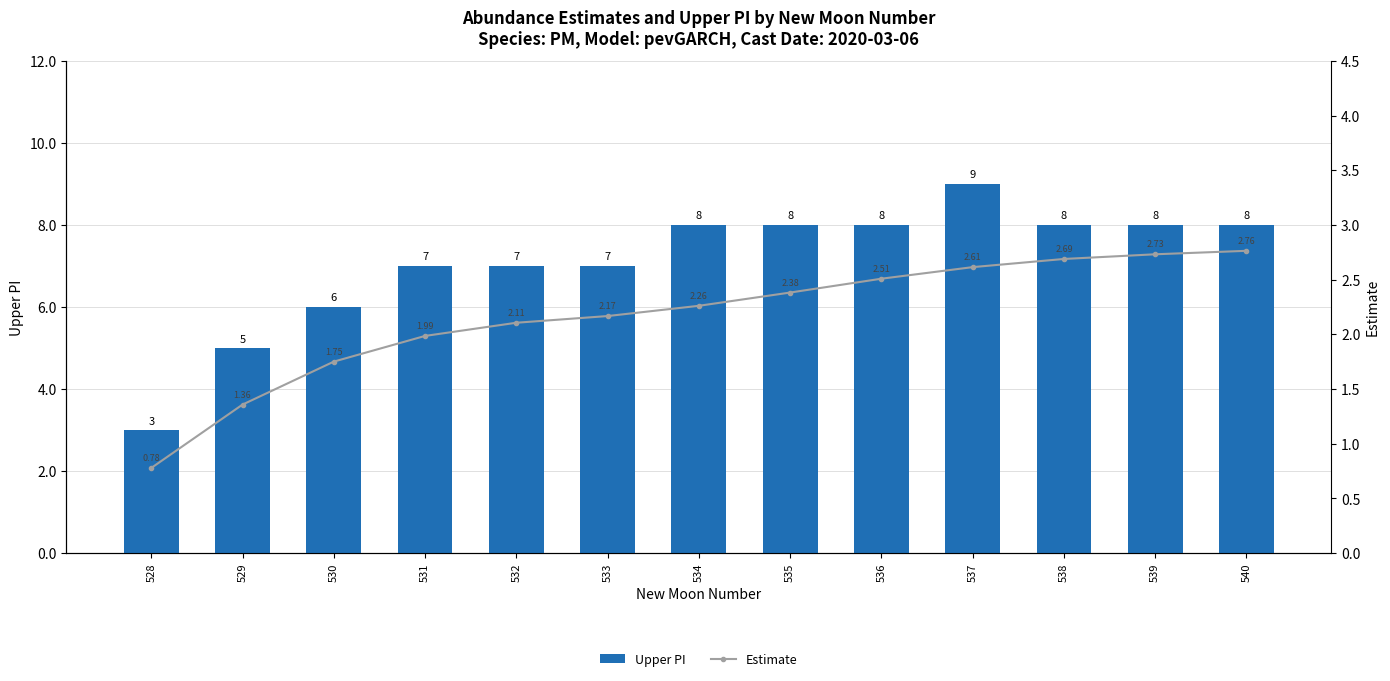

Reading left to right, transcribe all the data shown in this chart.

Upper PI: 3.0	5.0	6.0	7.0	7.0	7.0	8.0	8.0	8.0	9.0	8.0	8.0	8.0
Estimate: 0.8	1.4	1.8	2.0	2.1	2.2	2.3	2.4	2.5	2.6	2.7	2.7	2.8